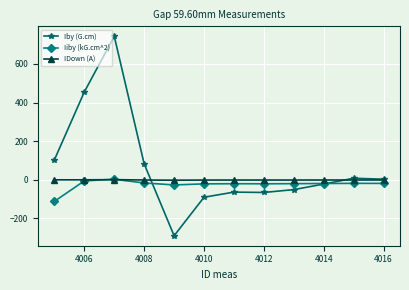

Rank the series by their average value, from highest to lowest.

Iby (G.cm), IDown (A), Iiby (kG.cm^2)